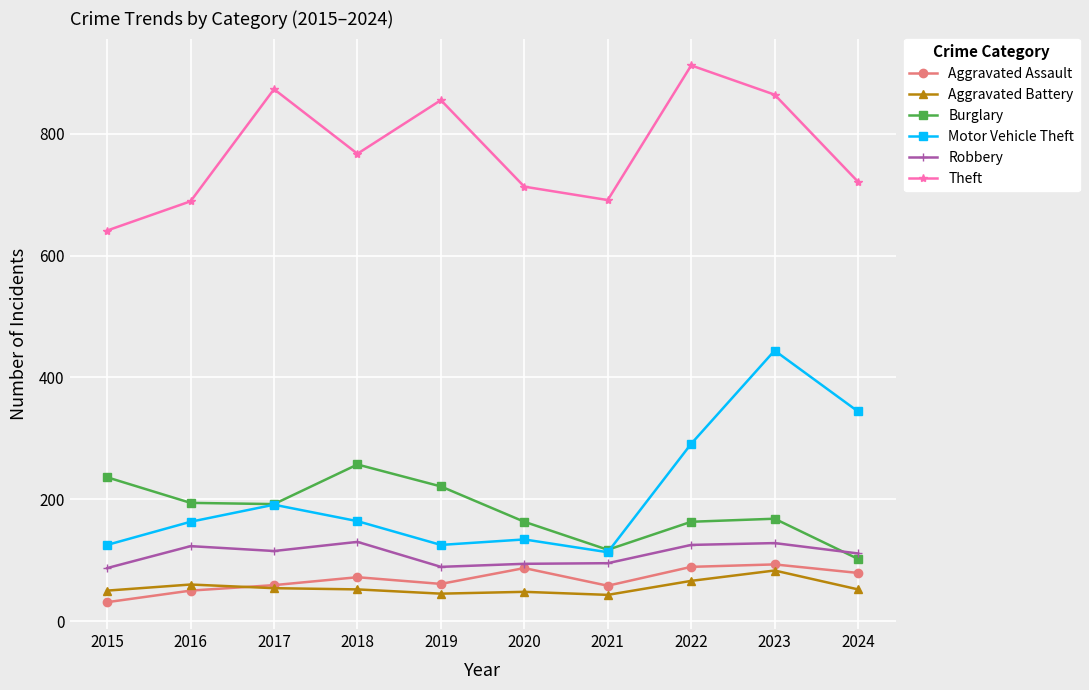

Is it true that Robbery equals 174 at 2024?

False